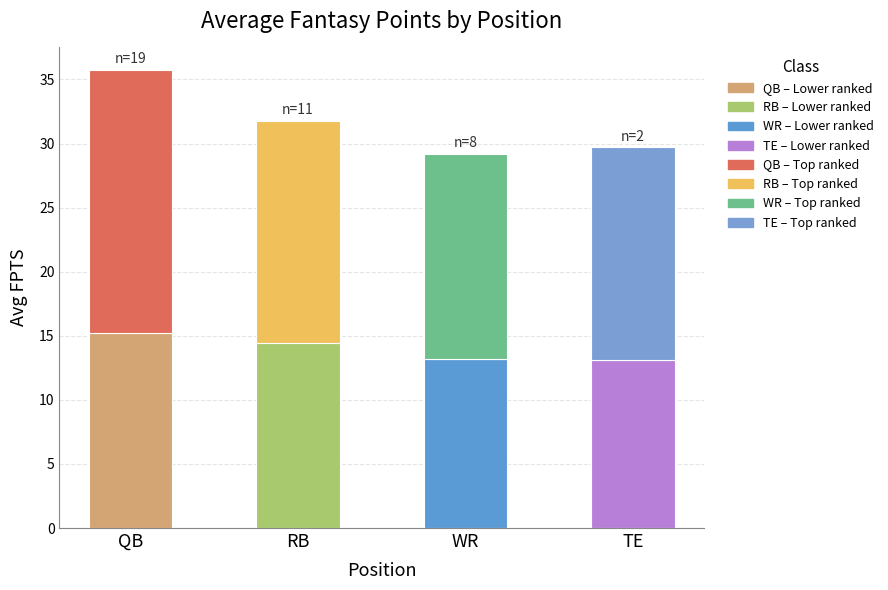

At which category is the sum across all series the highest?

QB